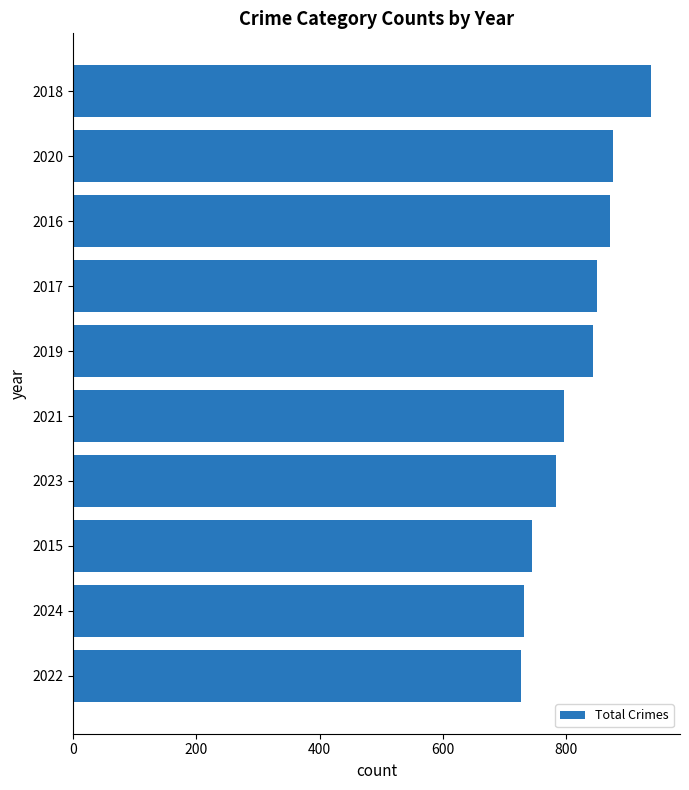

Reading bottom to top, transcribe all the data shown in this chart.

727	732	745	784	796	844	850	872	876	938